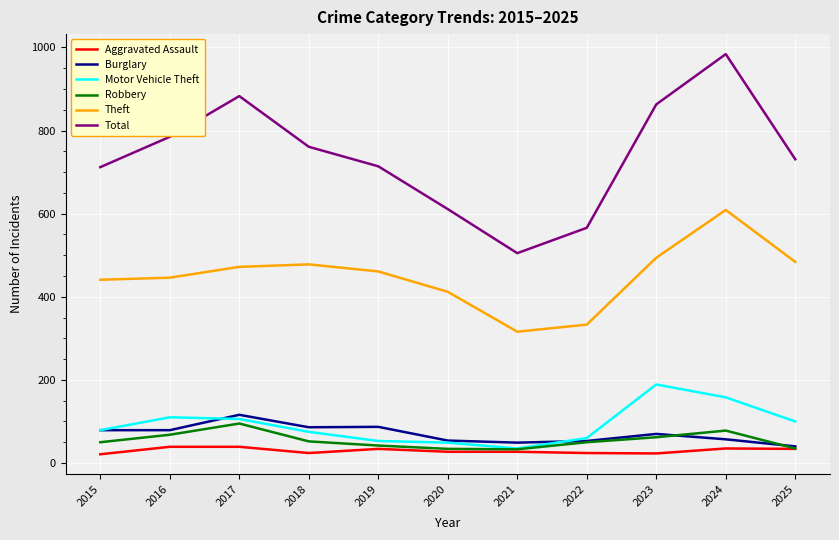

How many series are shown in this chart?

6